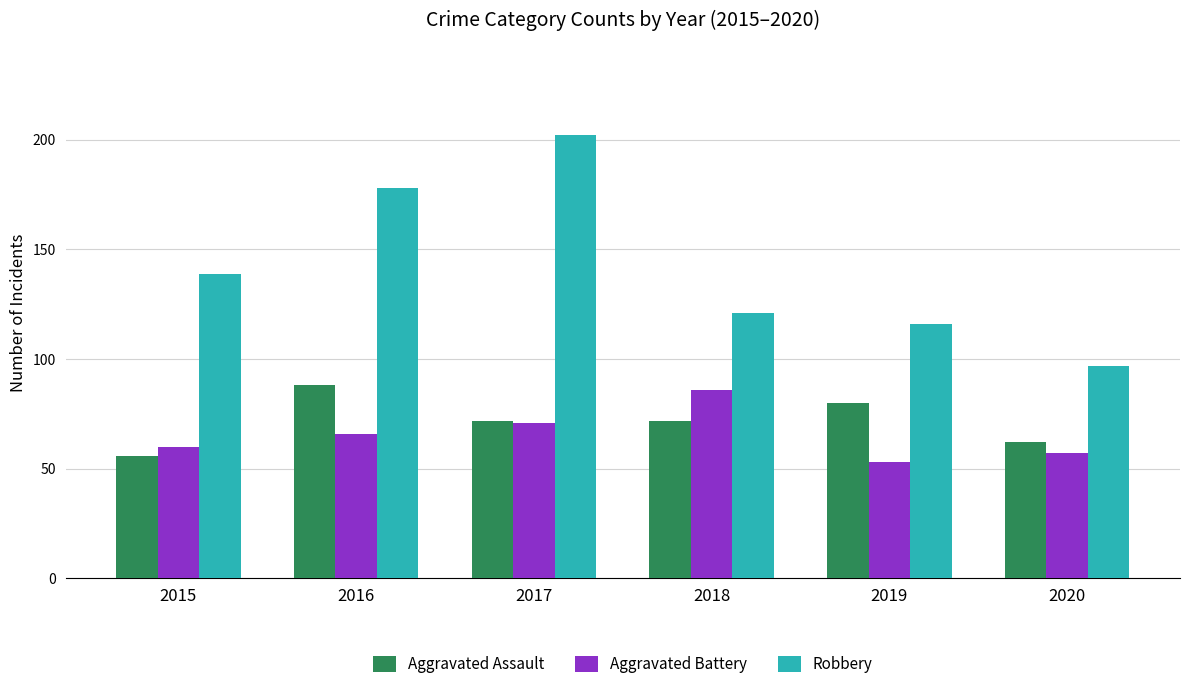

Reading left to right, transcribe all the data shown in this chart.

Aggravated Assault: 2015=56	2016=88	2017=72	2018=72	2019=80	2020=62
Aggravated Battery: 2015=60	2016=66	2017=71	2018=86	2019=53	2020=57
Robbery: 2015=139	2016=178	2017=202	2018=121	2019=116	2020=97